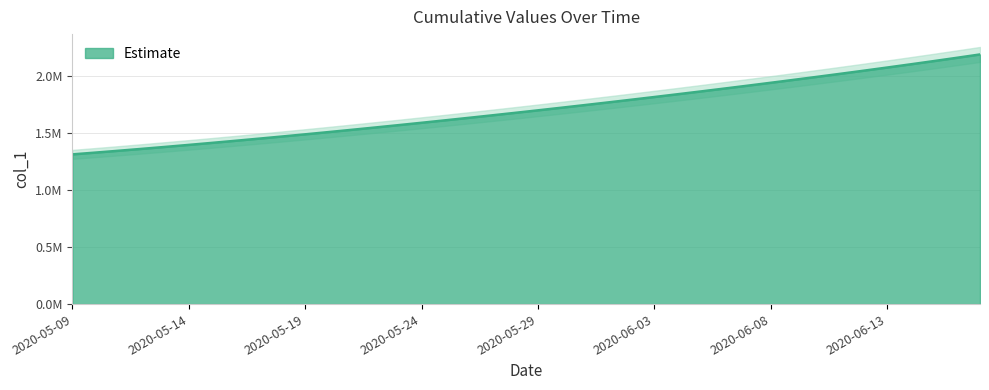

What is the difference between the values at 2020-06-12 and 2020-06-01?

278929.8